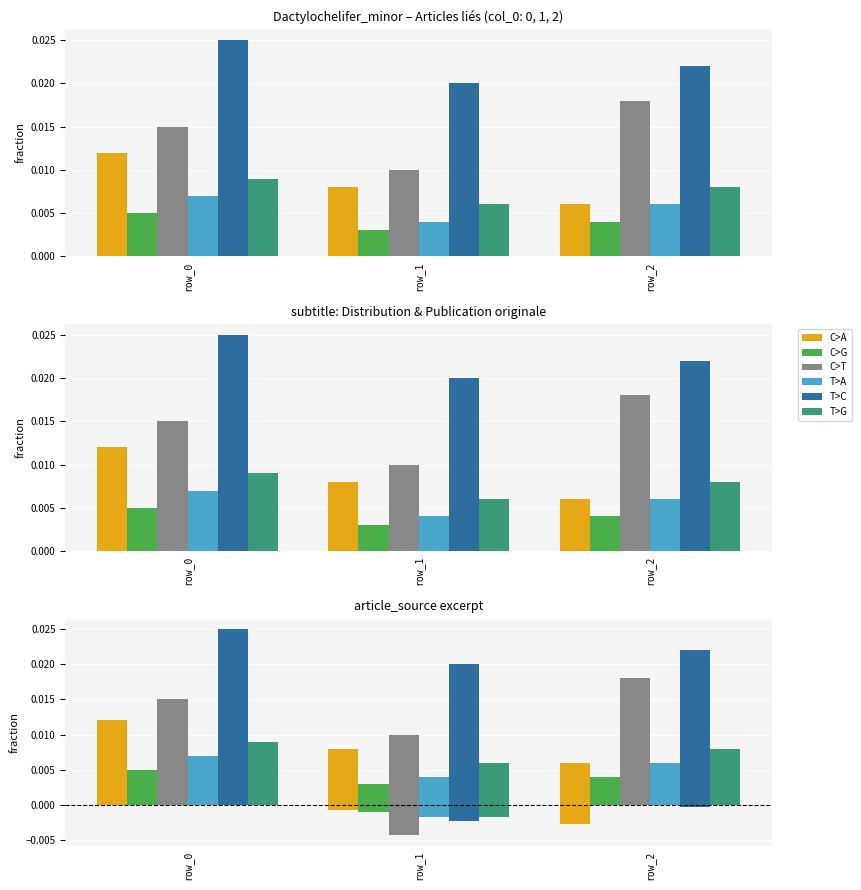

How many data points in T>G are above 0?

2